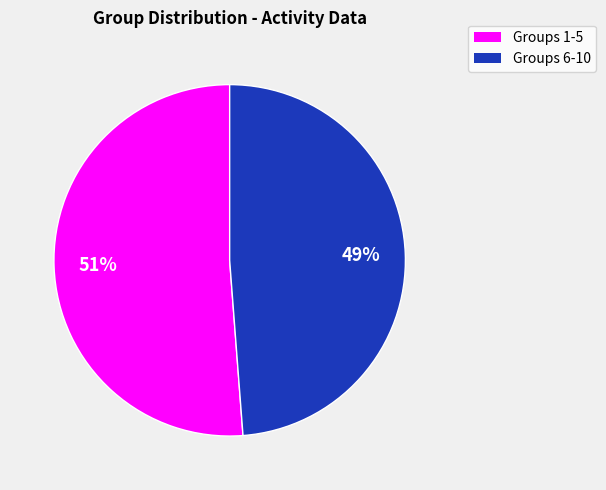

Is there a majority slice in this chart?

Yes